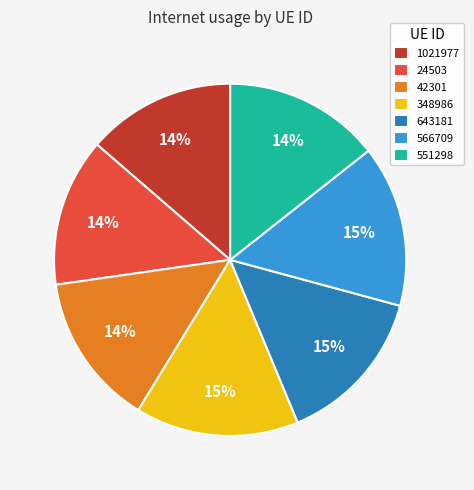

To the nearest percent, what portion does 24503 represent?

14%